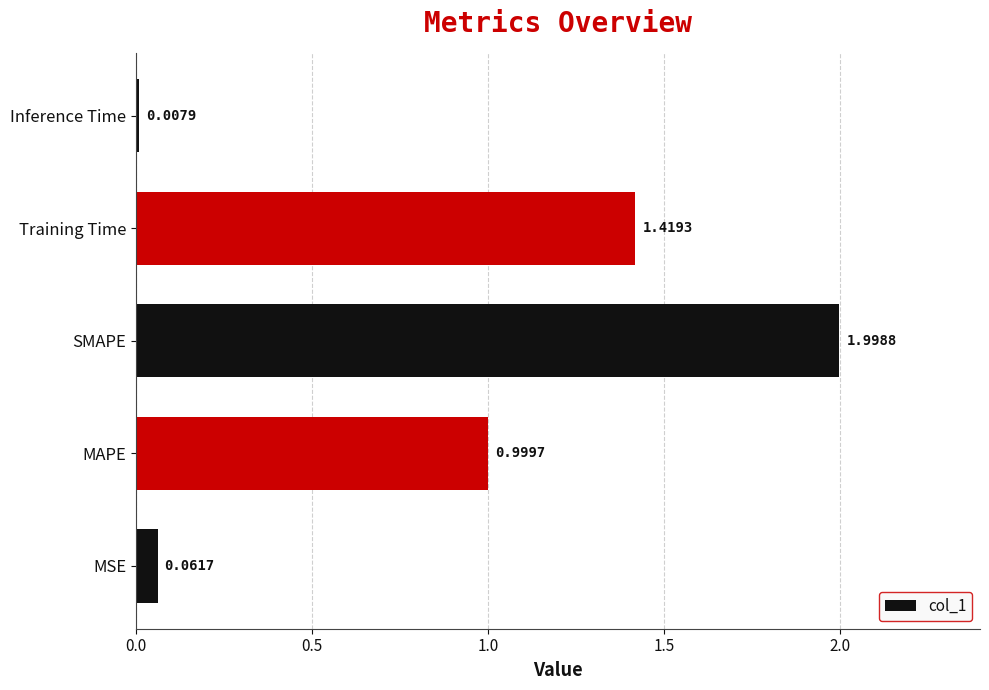

List the labels in order of value, largest first.

SMAPE, Training Time, MAPE, MSE, Inference Time